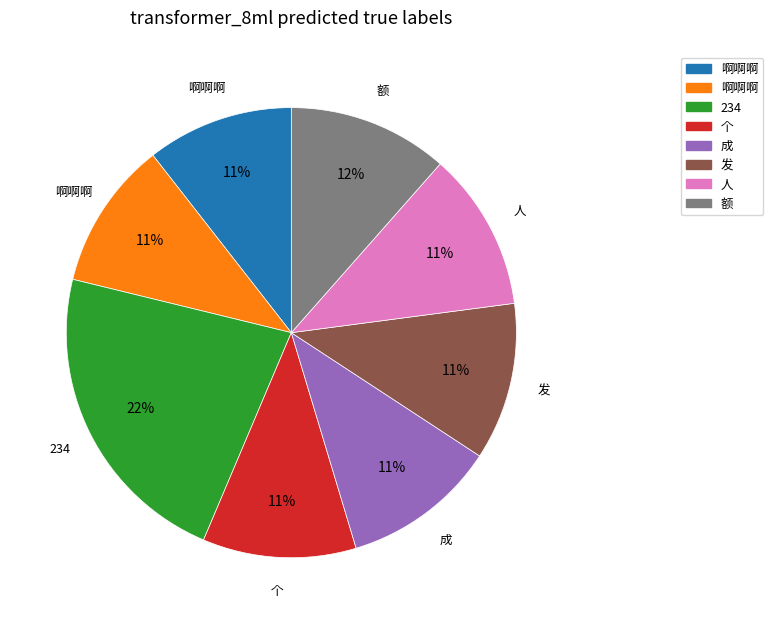

Is there any slice that represents more than half of the pie?

No